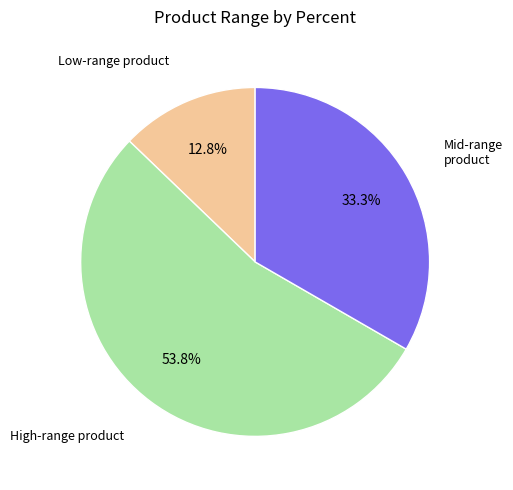

To the nearest percent, what is the average slice percentage?

33%